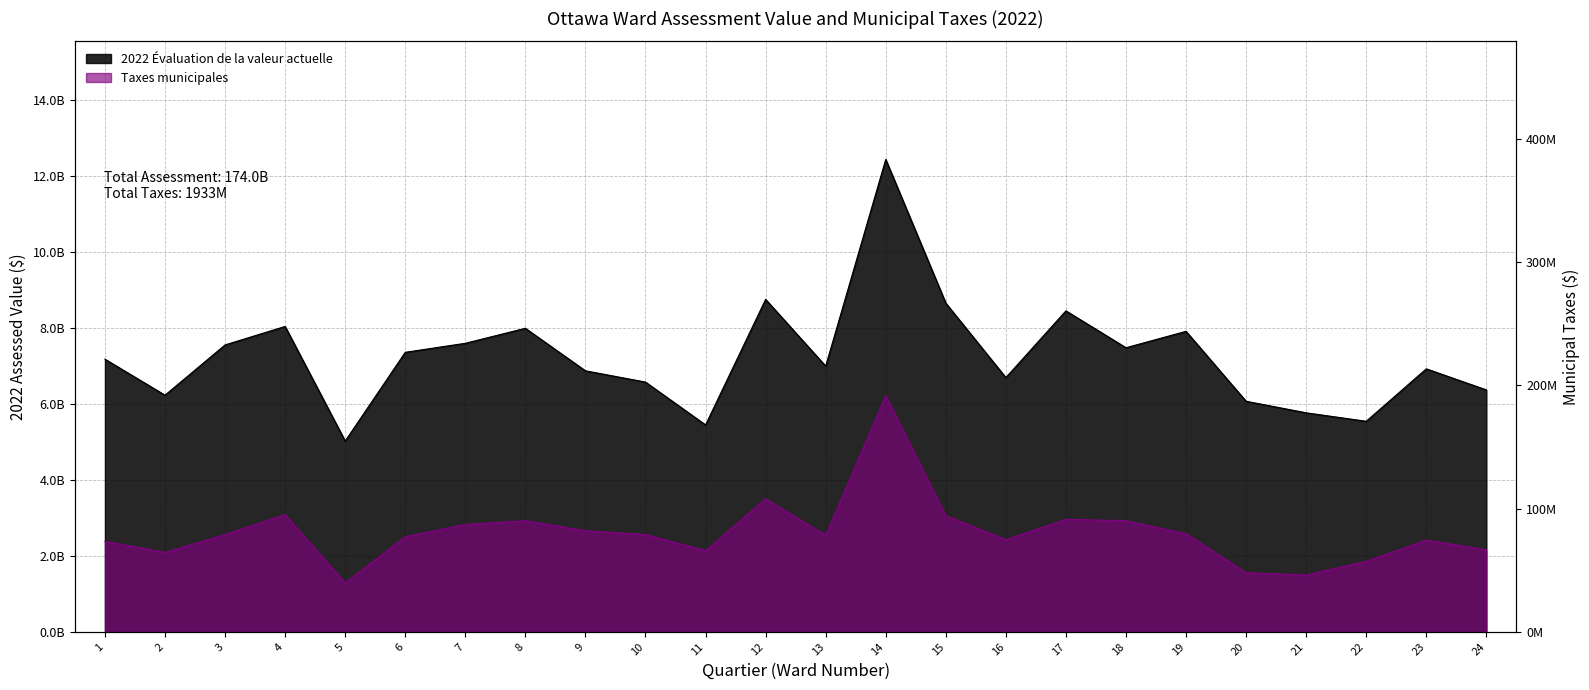

Rank the series by their average value, from highest to lowest.

2022 Évaluation de la valeur actuelle, Taxes municipales